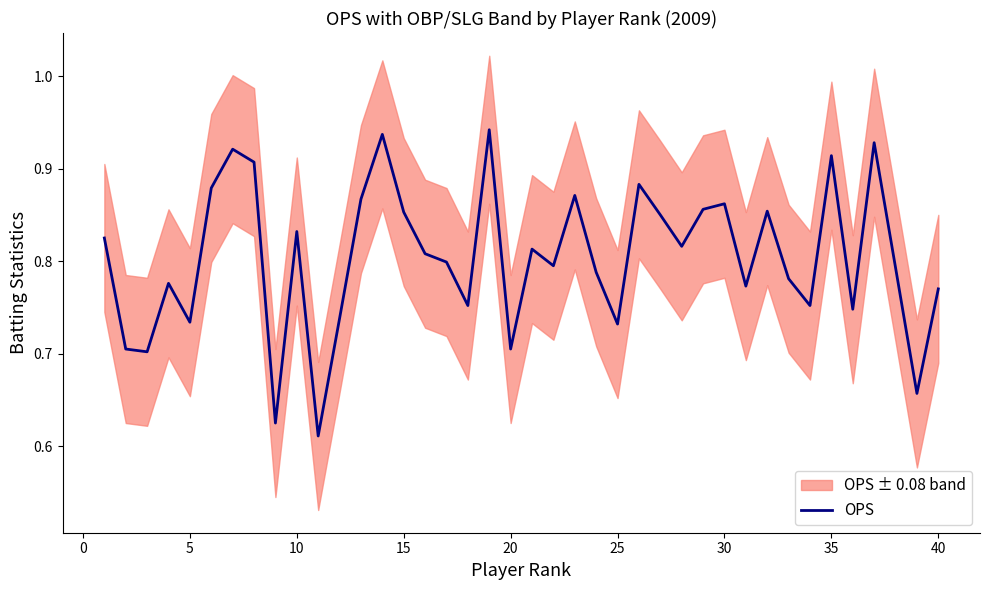

True or false: OPS has a value of 1.2 at 20.

False